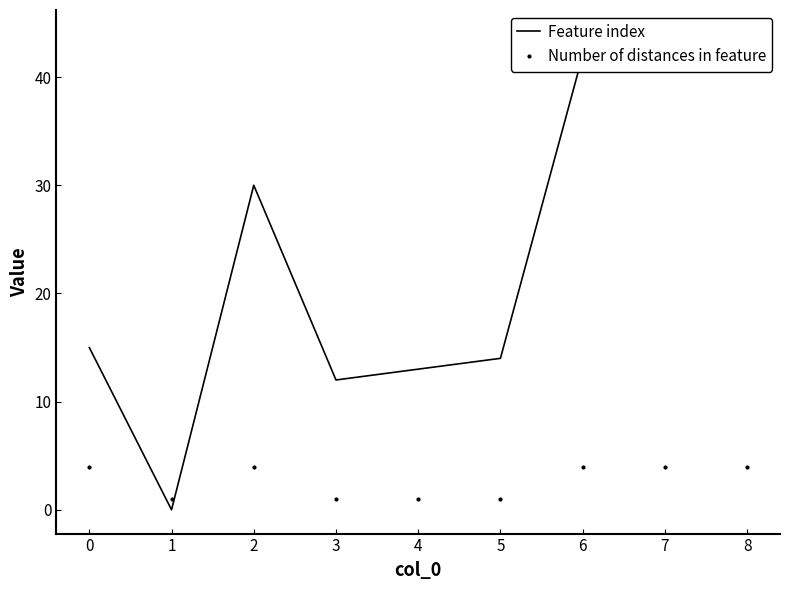

Reading left to right, extract all data points from this chart.

Feature index: 0=15	1=0	2=30	3=12	4=13	5=14	6=42	7=43	8=44
Number of distances in feature: 0=4	1=1	2=4	3=1	4=1	5=1	6=4	7=4	8=4